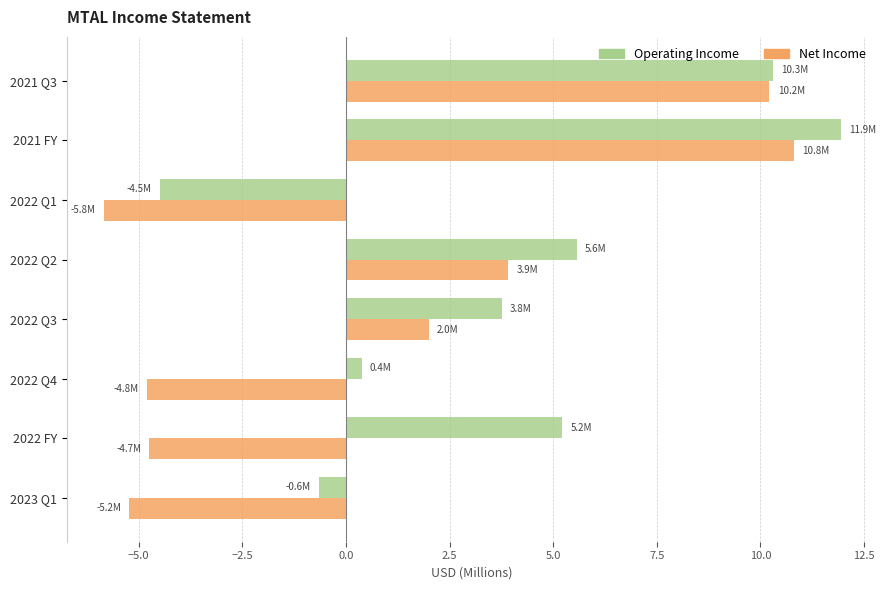

What are all the series names shown in the legend?

Operating Income, Net Income